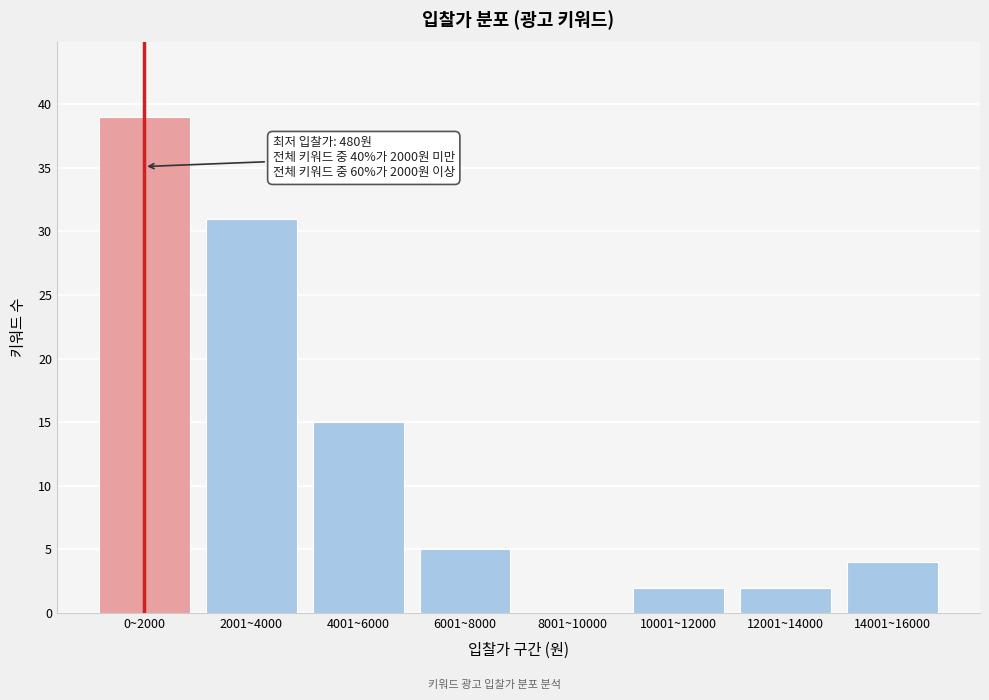

Reading right to left, what are all the values shown in this chart?

14001~16000=4	12001~14000=2	10001~12000=2	8001~10000=0	6001~8000=5	4001~6000=15	2001~4000=31	0~2000=39